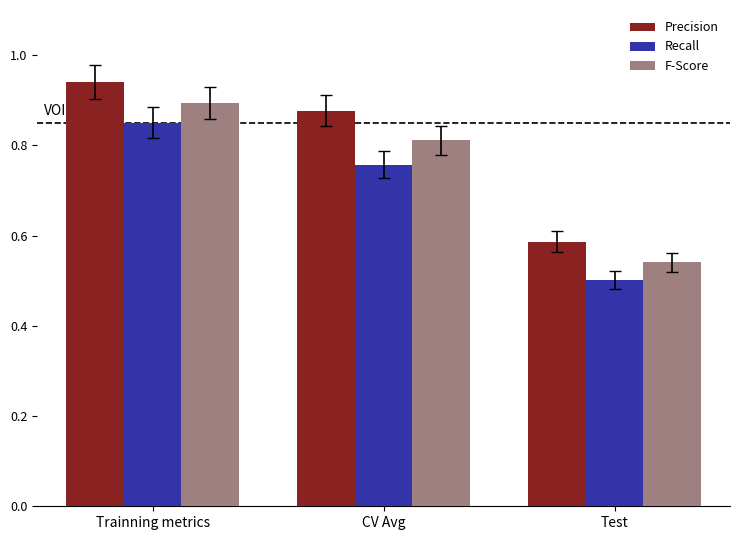

Which series has the widest spread of values?

Precision